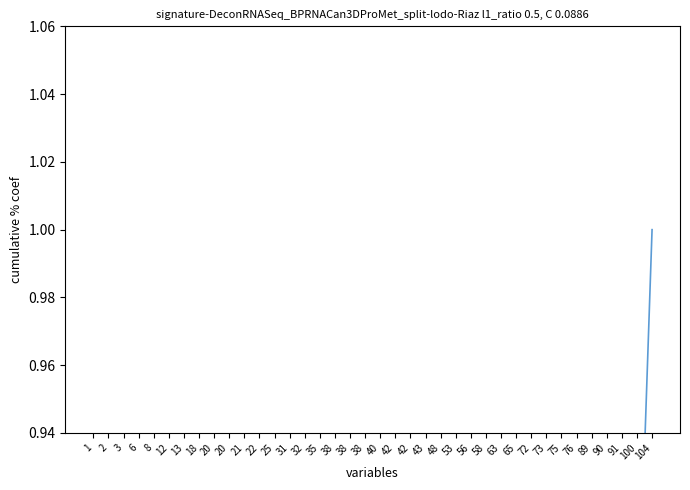

Is this an area chart (filled region under the line)?

No